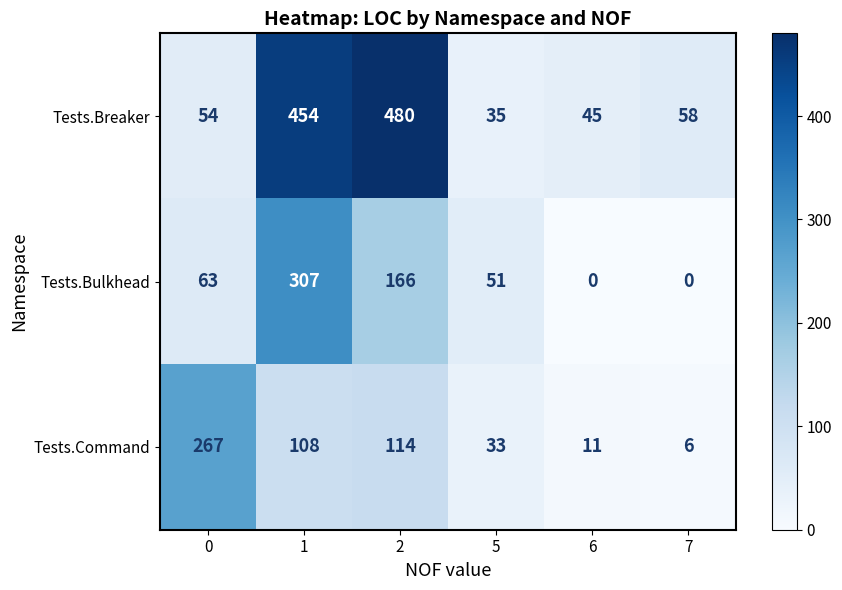

Between 0 and 5, which series saw the biggest shift?

Tests.Command